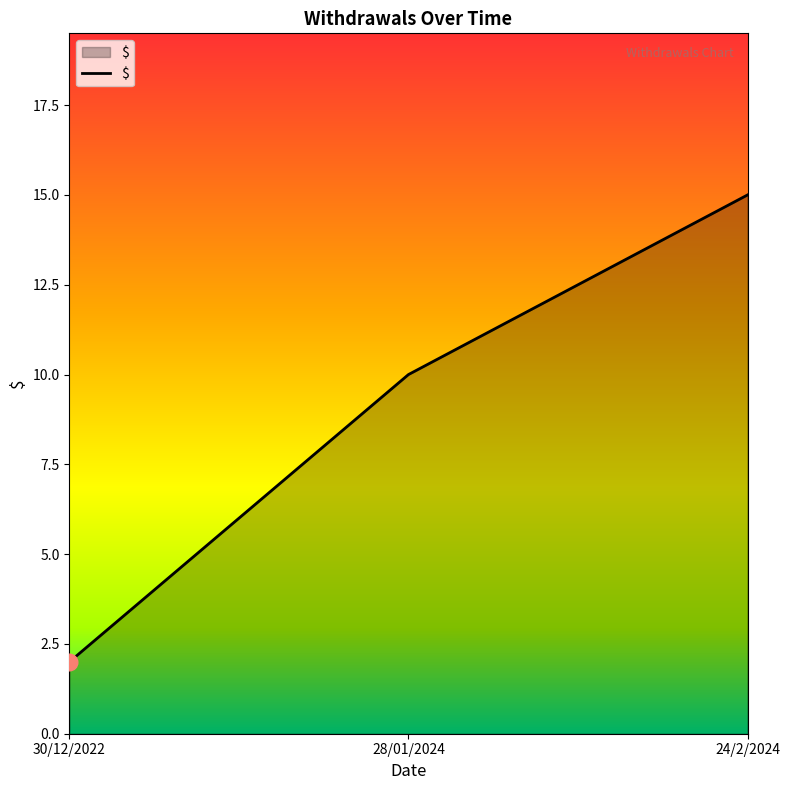

List the labels in order of value, largest first.

24/2/2024, 28/01/2024, 30/12/2022